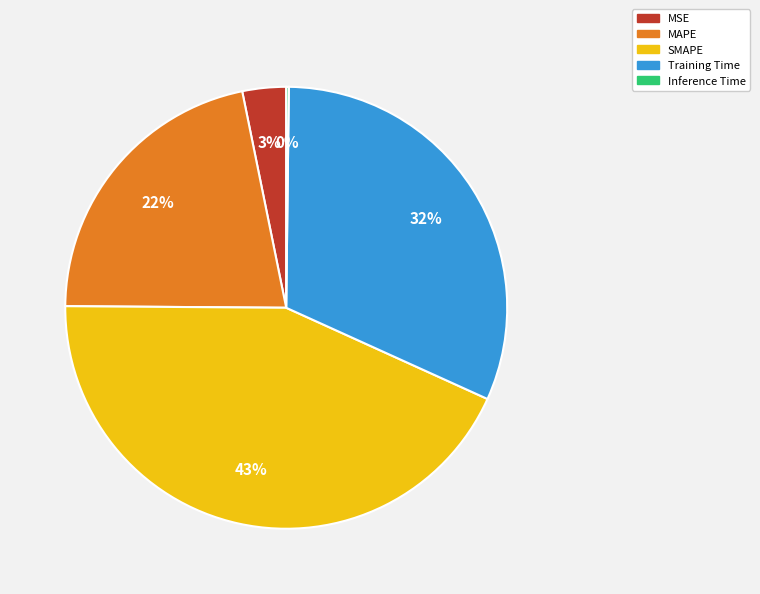

To the nearest percent, what percentage of the pie is Training Time?

32%